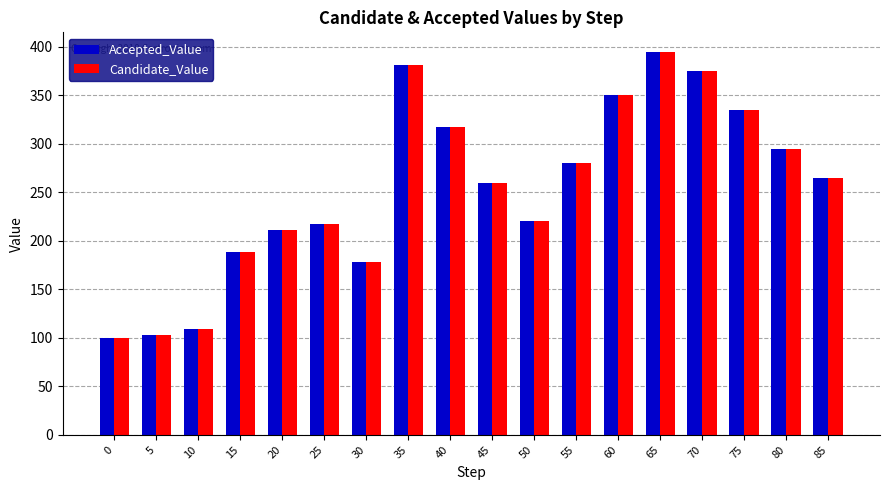

What is the sum of all Candidate_Value values?

4579